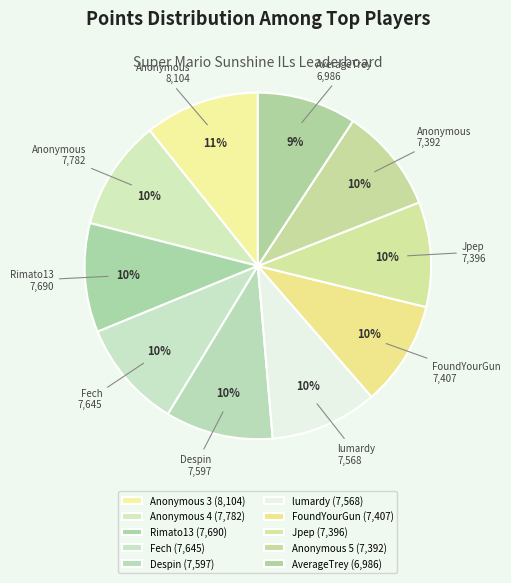

What is the smallest slice in the pie chart?

AverageTrey